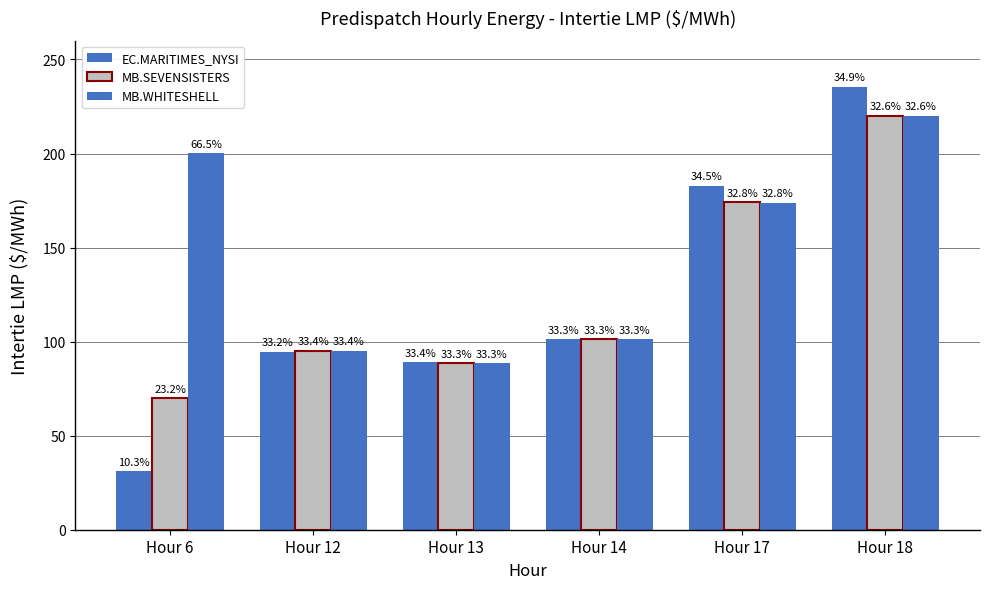

How many bars are there in each group?

3